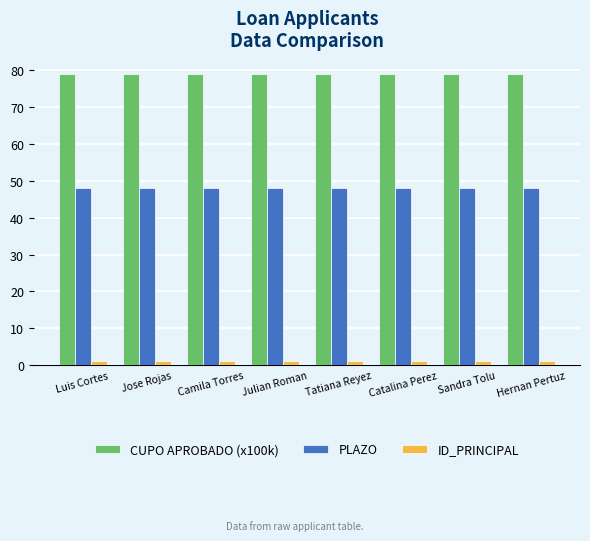

What is the total value across all series at Camila Torres?

127.9